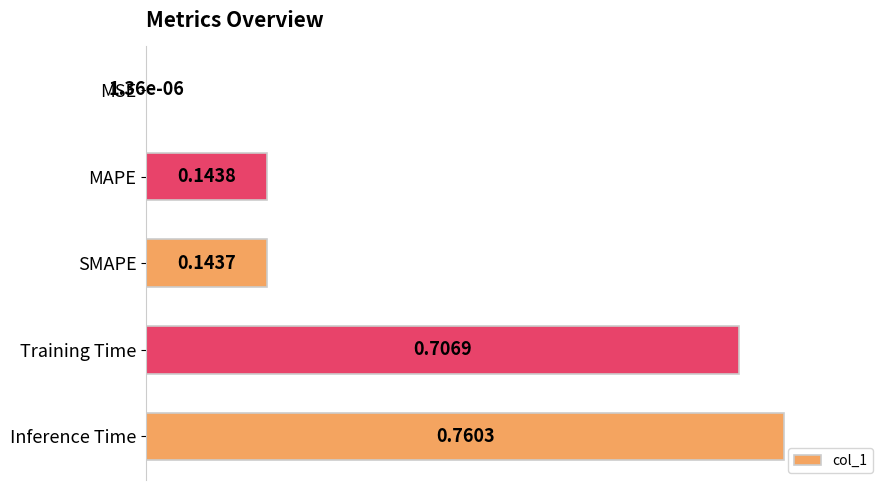

What is the sum of all values?

2.3